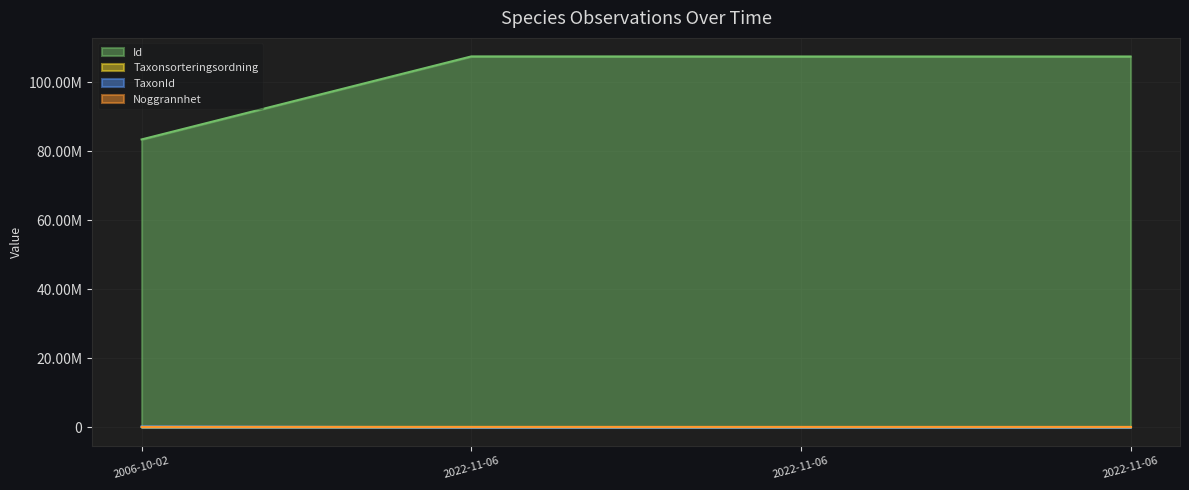

How many series are shown in this chart?

4